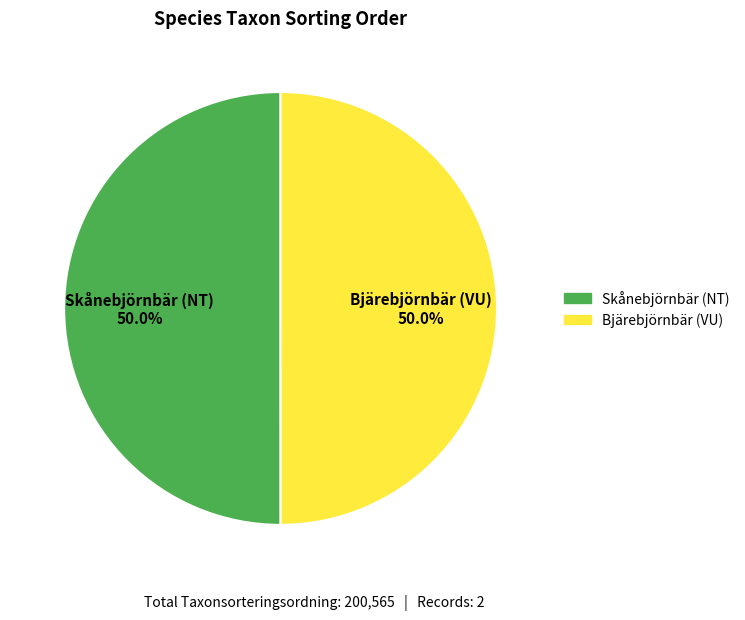

What percentage do Skånebjörnbär (NT) and Bjärebjörnbär (VU) together represent?

100.0%